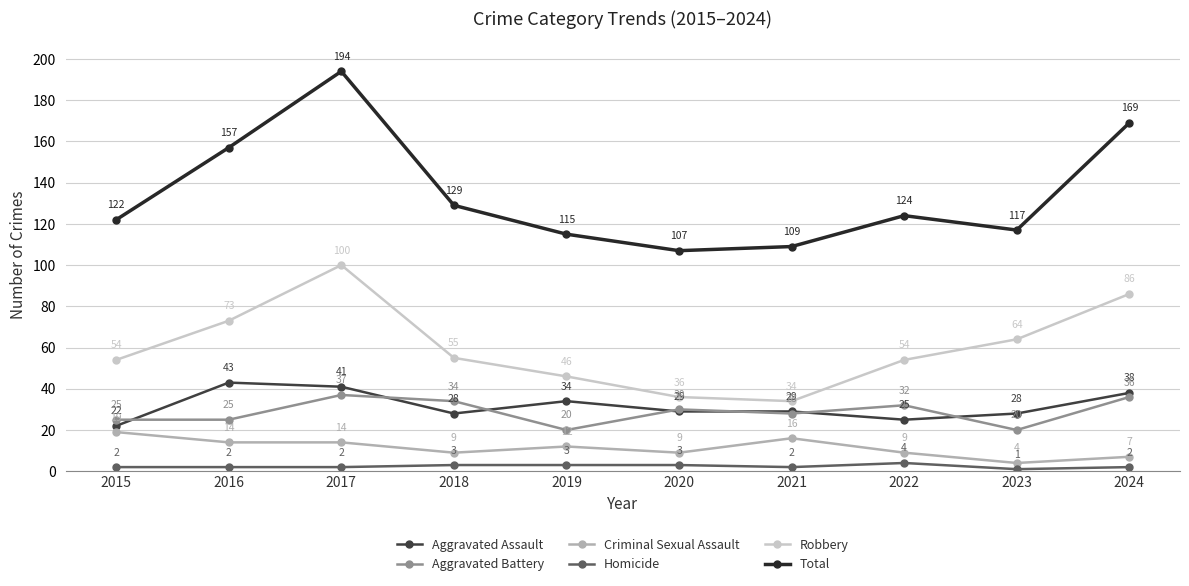

Reading right to left, list all the values displayed in this chart.

Aggravated Assault: 2024=38	2023=28	2022=25	2021=29	2020=29	2019=34	2018=28	2017=41	2016=43	2015=22
Aggravated Battery: 2024=36	2023=20	2022=32	2021=28	2020=30	2019=20	2018=34	2017=37	2016=25	2015=25
Criminal Sexual Assault: 2024=7	2023=4	2022=9	2021=16	2020=9	2019=12	2018=9	2017=14	2016=14	2015=19
Homicide: 2024=2	2023=1	2022=4	2021=2	2020=3	2019=3	2018=3	2017=2	2016=2	2015=2
Robbery: 2024=86	2023=64	2022=54	2021=34	2020=36	2019=46	2018=55	2017=100	2016=73	2015=54
Total: 2024=169	2023=117	2022=124	2021=109	2020=107	2019=115	2018=129	2017=194	2016=157	2015=122